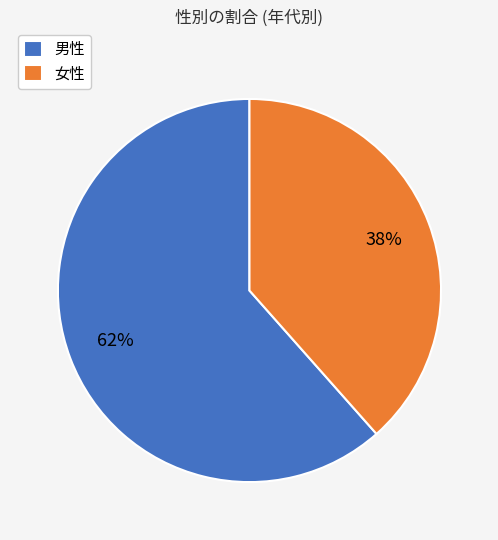

Rank the categories by value from highest to lowest.

男性, 女性